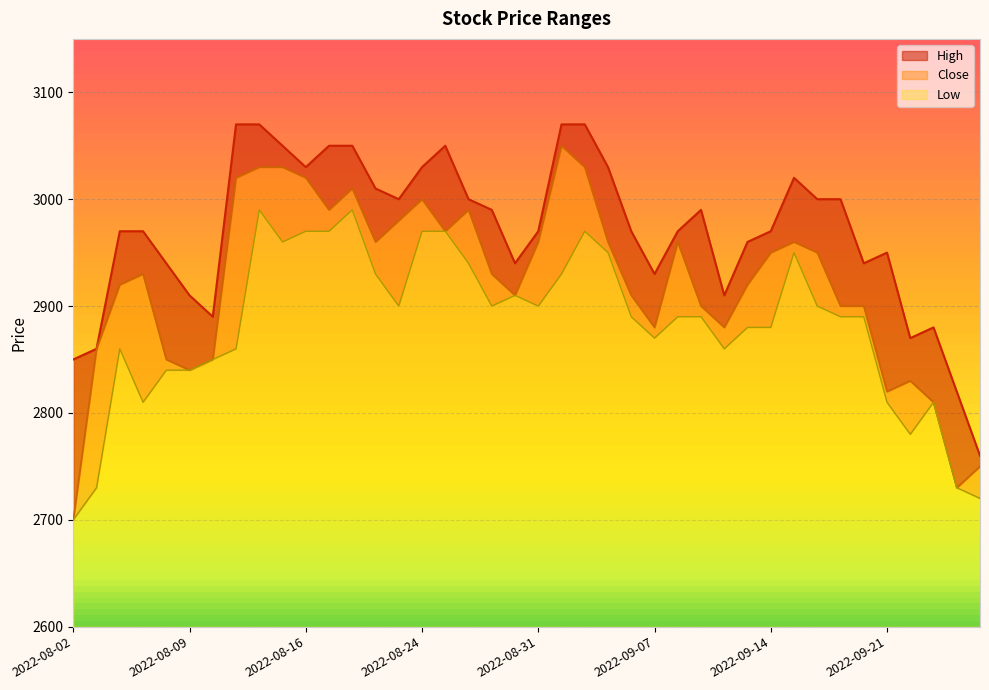

At which label is Close closest to 2875?

2022-09-07